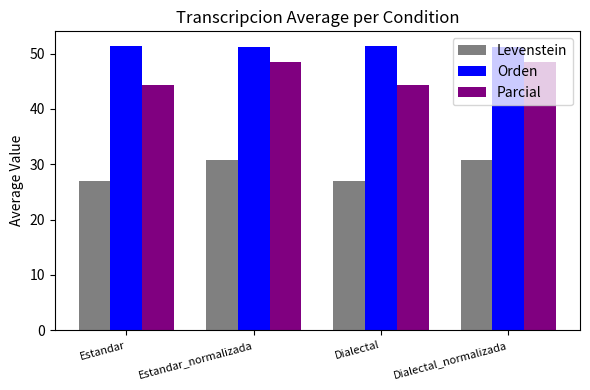

What is the approximate value of Orden at Estandar?

51.4